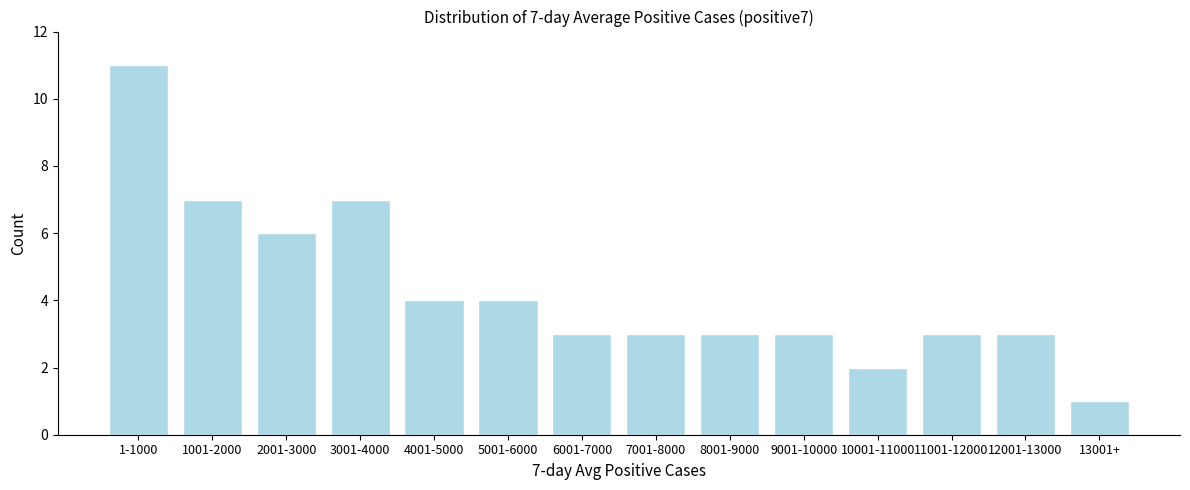

Reading left to right, what are all the values shown in this chart?

1-1000=11	1001-2000=7	2001-3000=6	3001-4000=7	4001-5000=4	5001-6000=4	6001-7000=3	7001-8000=3	8001-9000=3	9001-10000=3	10001-11000=2	11001-12000=3	12001-13000=3	13001+=1